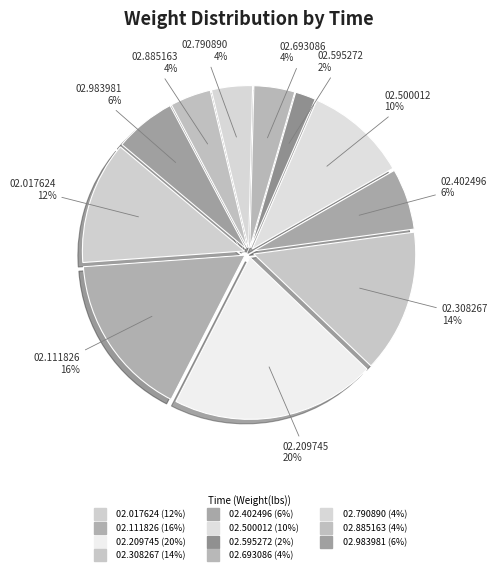

Count the number of slices in the pie.

11